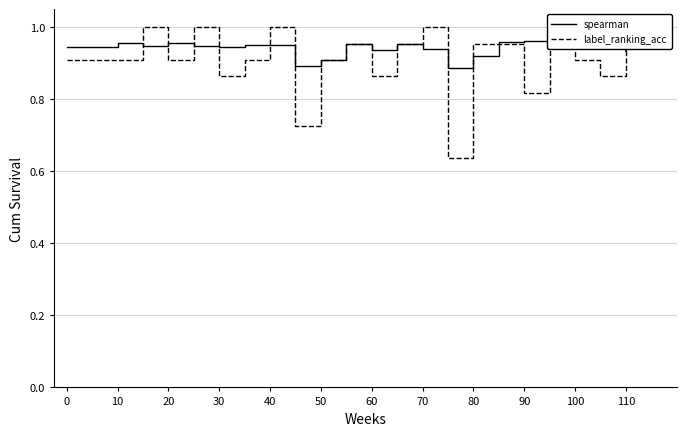

Which series ends up on top after the final intersection of label_ranking_acc and spearman?

label_ranking_acc